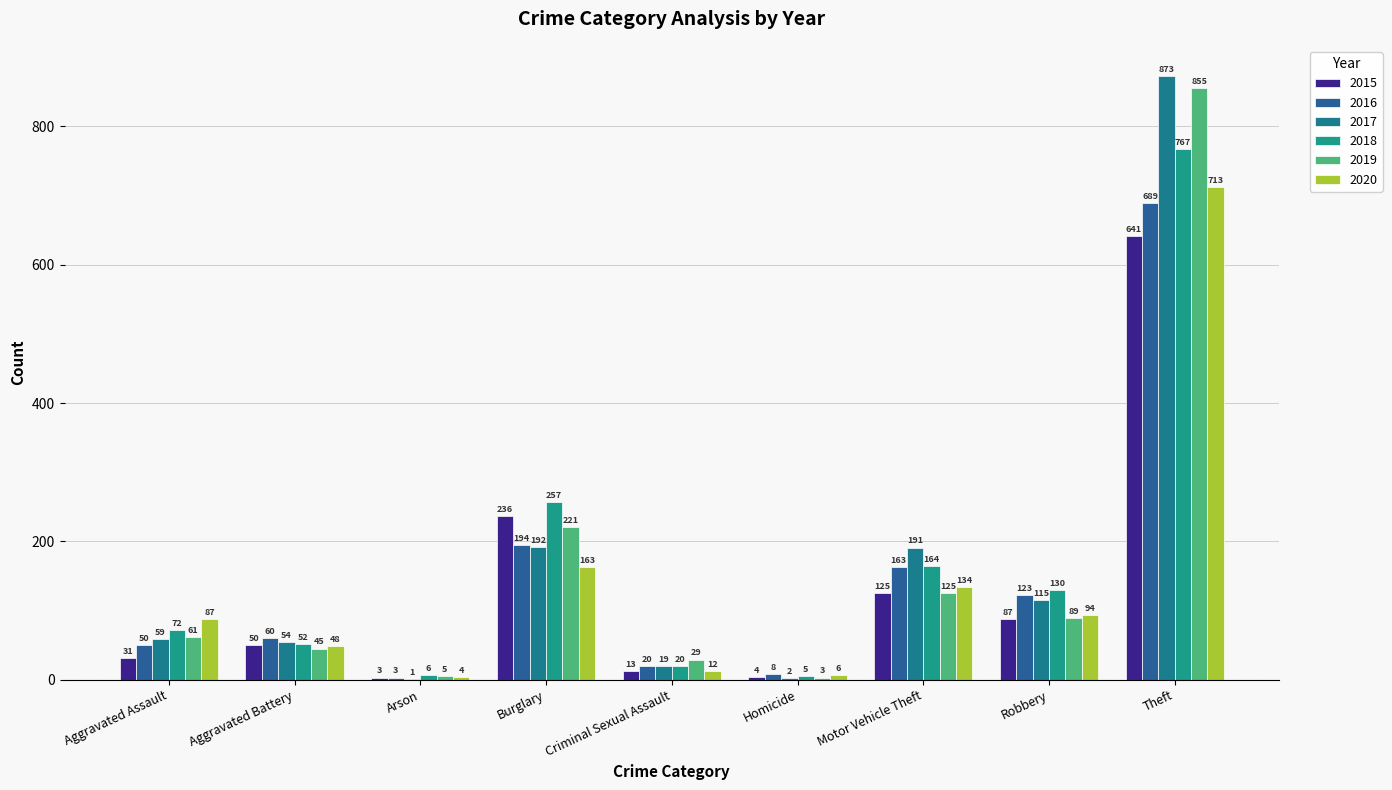

Between Burglary and Aggravated Assault, which is larger?

Burglary